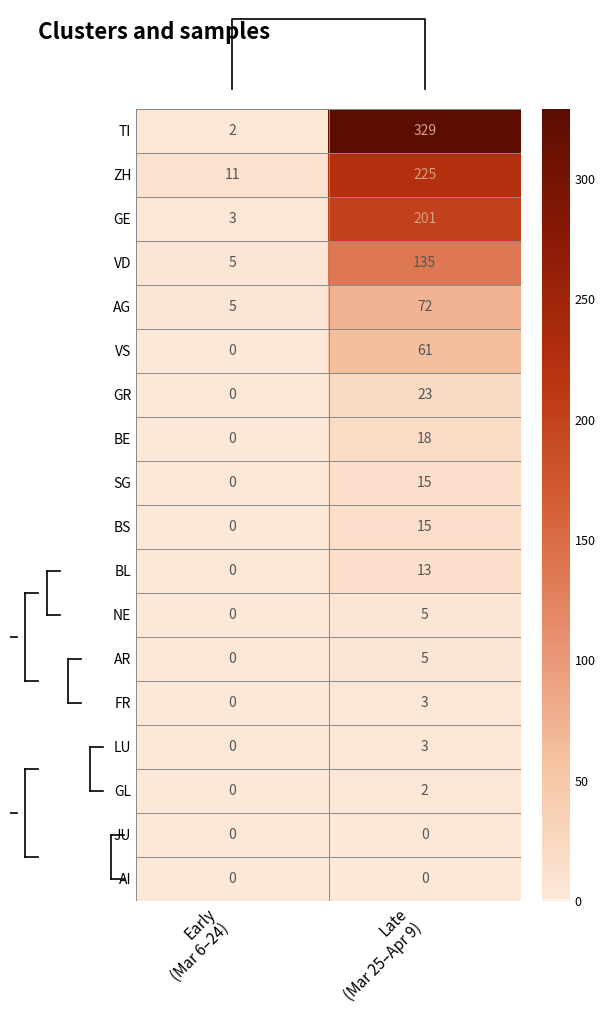

Reading left to right, list all the values displayed in this chart.

TI: Early
(Mar 6–24)=2	Late
(Mar 25–Apr 9)=329
ZH: Early
(Mar 6–24)=11	Late
(Mar 25–Apr 9)=225
GE: Early
(Mar 6–24)=3	Late
(Mar 25–Apr 9)=201
VD: Early
(Mar 6–24)=5	Late
(Mar 25–Apr 9)=135
AG: Early
(Mar 6–24)=5	Late
(Mar 25–Apr 9)=72
VS: Early
(Mar 6–24)=0	Late
(Mar 25–Apr 9)=61
GR: Early
(Mar 6–24)=0	Late
(Mar 25–Apr 9)=23
BE: Early
(Mar 6–24)=0	Late
(Mar 25–Apr 9)=18
SG: Early
(Mar 6–24)=0	Late
(Mar 25–Apr 9)=15
BS: Early
(Mar 6–24)=0	Late
(Mar 25–Apr 9)=15
BL: Early
(Mar 6–24)=0	Late
(Mar 25–Apr 9)=13
NE: Early
(Mar 6–24)=0	Late
(Mar 25–Apr 9)=5
AR: Early
(Mar 6–24)=0	Late
(Mar 25–Apr 9)=5
FR: Early
(Mar 6–24)=0	Late
(Mar 25–Apr 9)=3
LU: Early
(Mar 6–24)=0	Late
(Mar 25–Apr 9)=3
GL: Early
(Mar 6–24)=0	Late
(Mar 25–Apr 9)=2
JU: Early
(Mar 6–24)=0	Late
(Mar 25–Apr 9)=0
AI: Early
(Mar 6–24)=0	Late
(Mar 25–Apr 9)=0